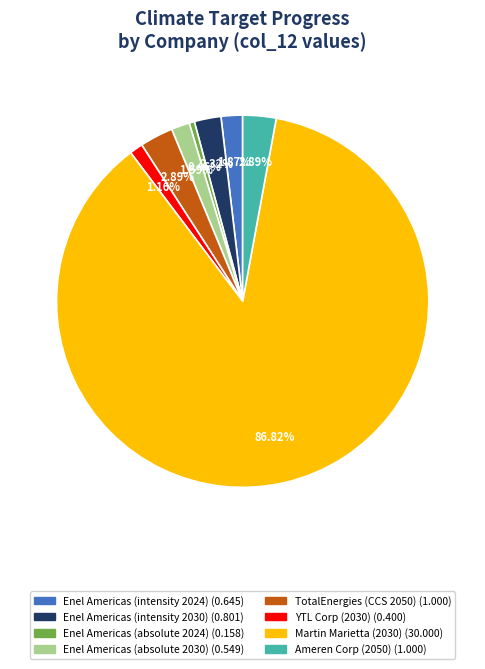

Does any single category account for the majority?

Yes